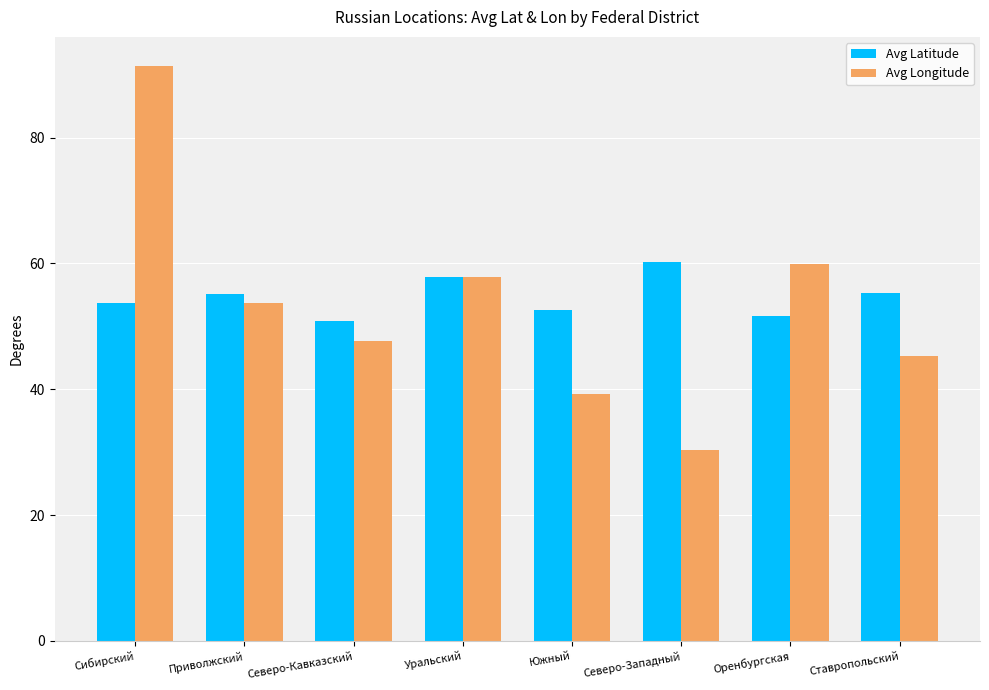

Rank the categories by Avg Longitude value from highest to lowest.

Сибирский, Оренбургская, Уральский, Приволжский, Северо-Кавказский, Ставропольский, Южный, Северо-Западный